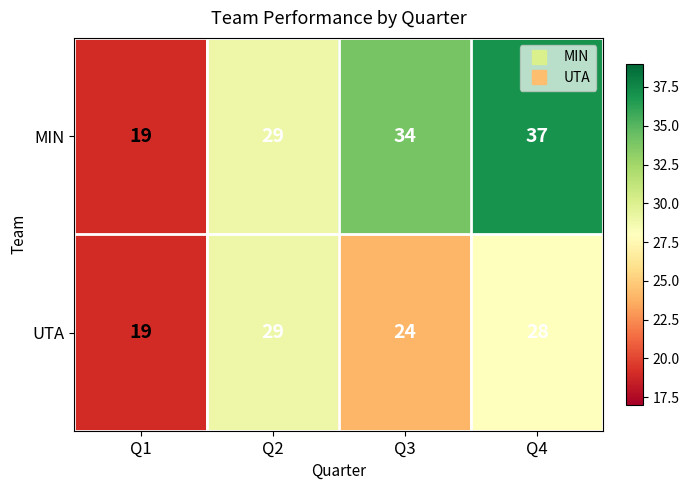

What is the total value across all series at Q1?

38